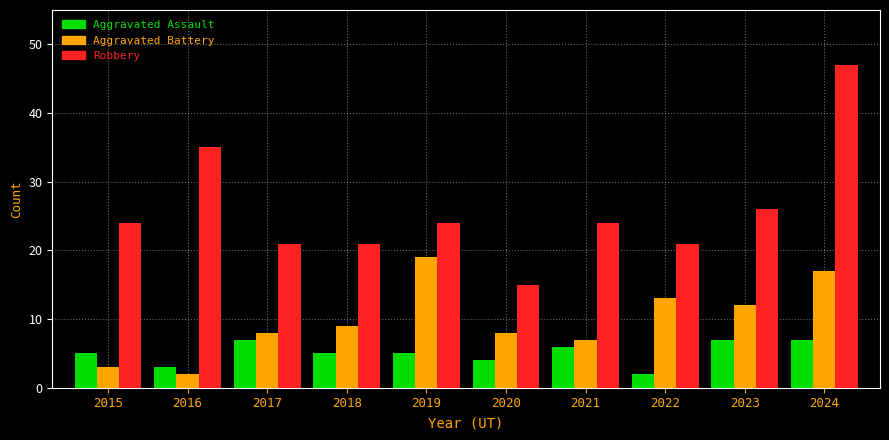

What is the average value of the Aggravated Assault series?

5